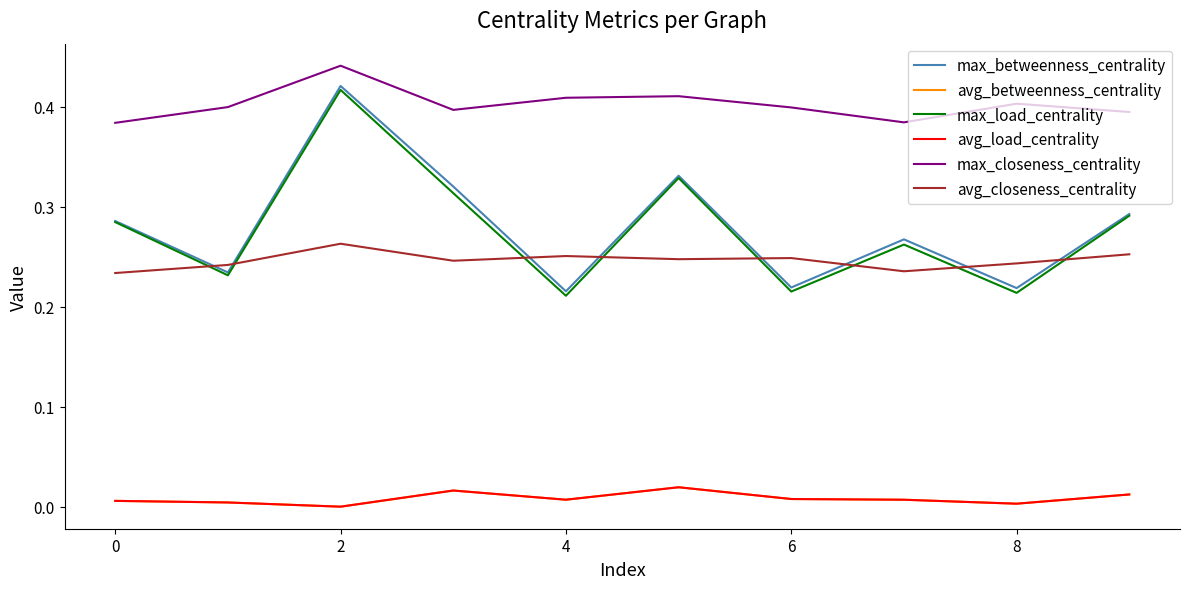

Is this an area chart (filled region under the line)?

No